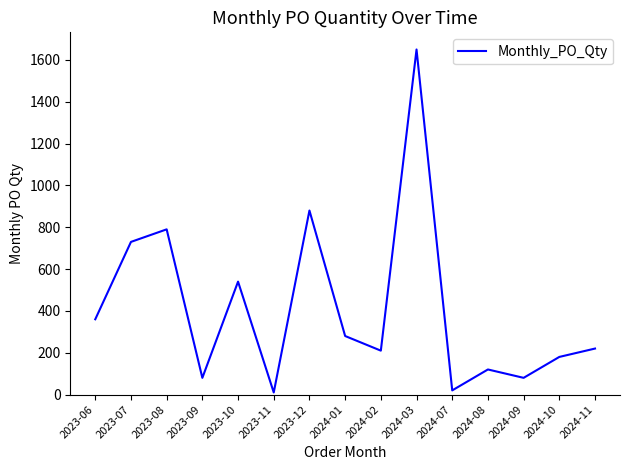

True or false: the data shows 187 at 2023-06.

False